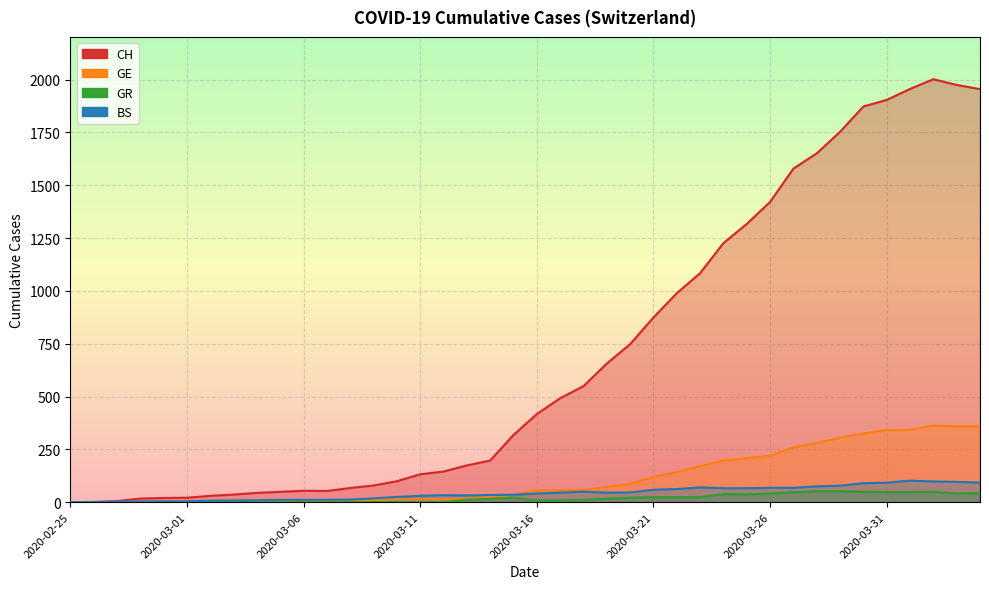

How many data points in GR are less than 11?

19